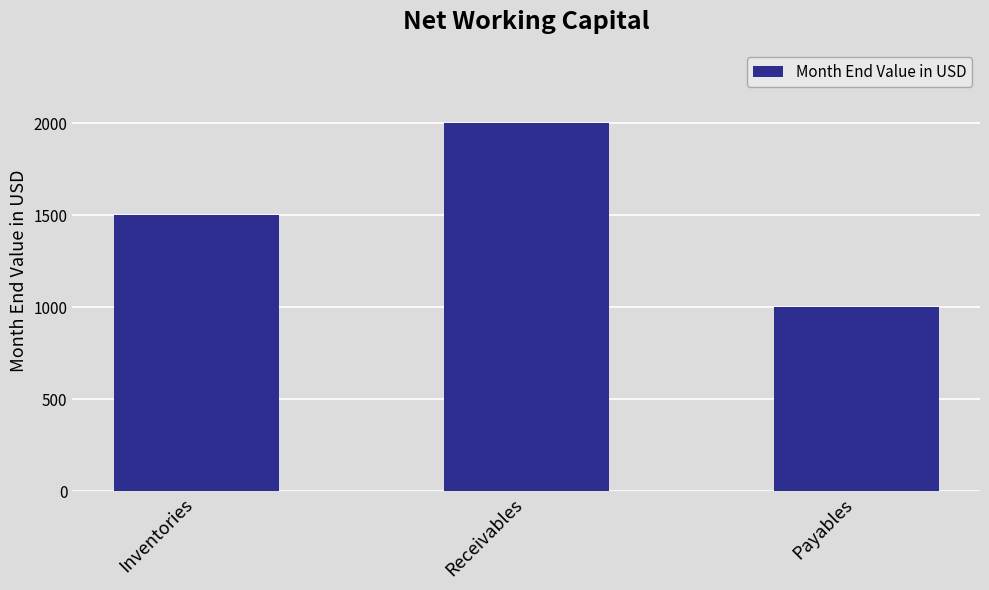

Rank the categories by value from highest to lowest.

Receivables, Inventories, Payables